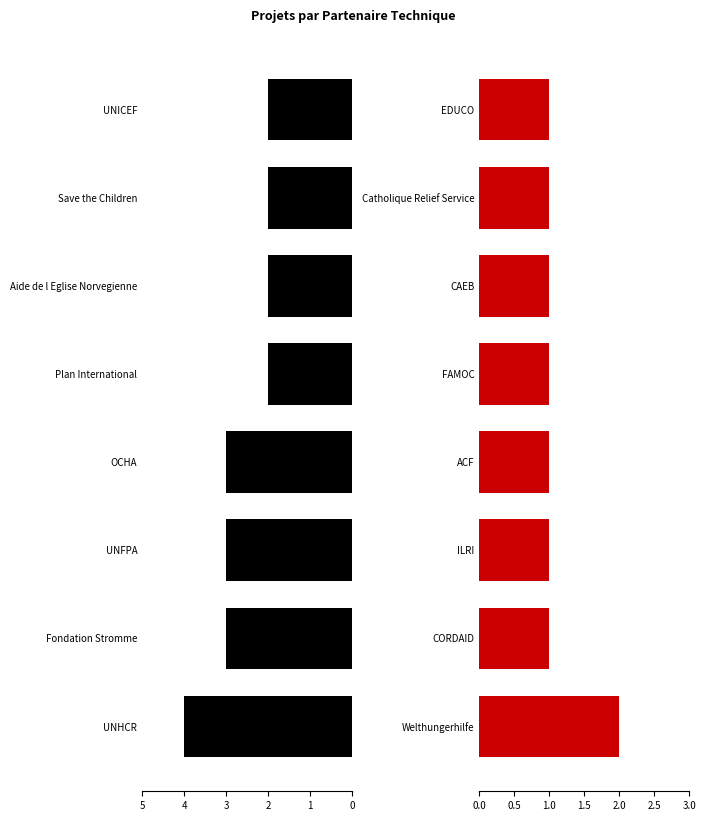

How many values in the Nombre de projets (2) series exceed 1?

1